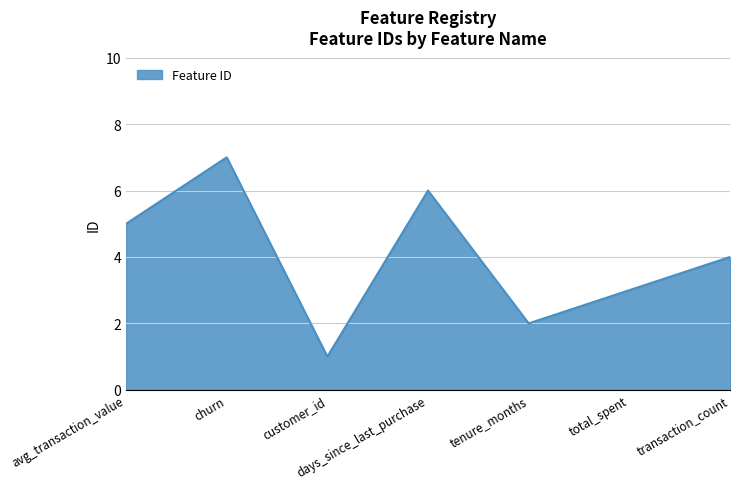

What is the average value?

4